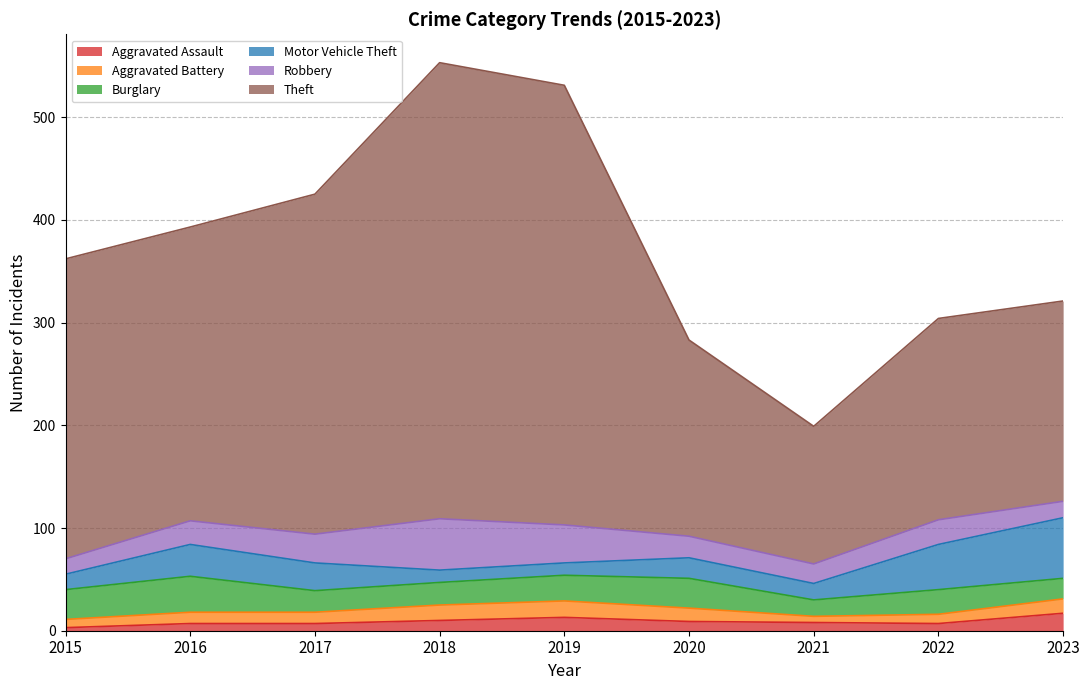

Which series changed the most between 2019 and 2023?

Theft